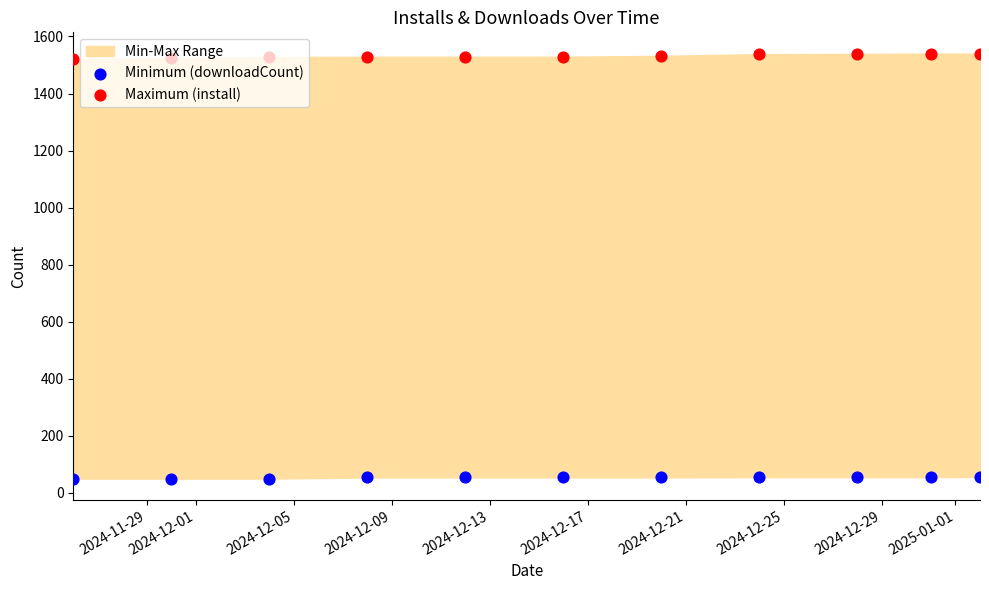

Which series has the largest total across all categories?

Maximum (install)